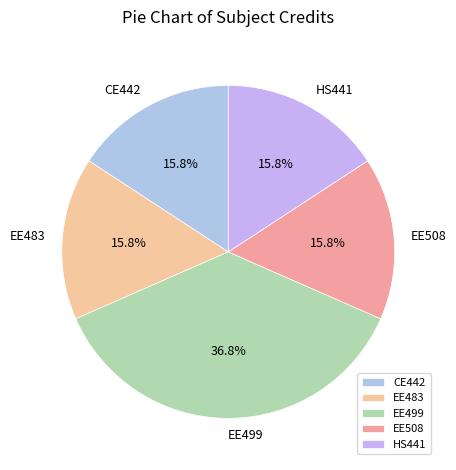

How many segments does this pie chart have?

5